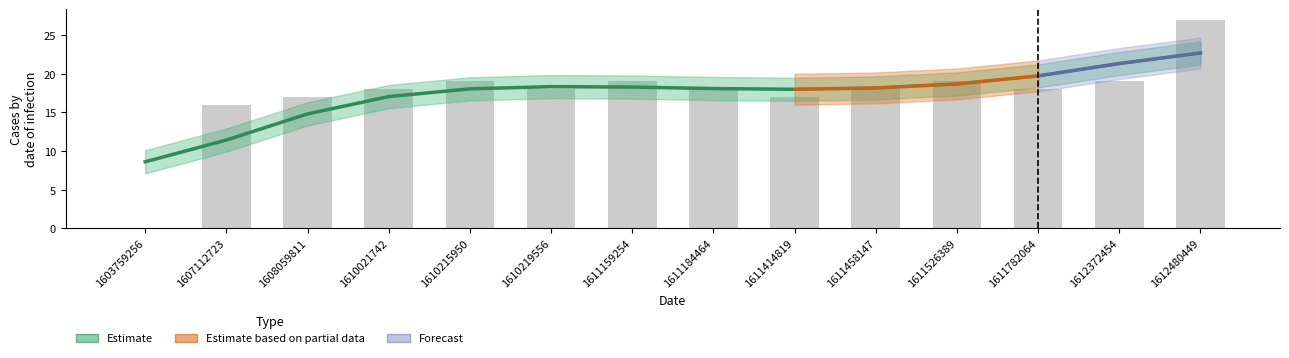

What is the difference between the values at 1611159254 and 1608059811?

2